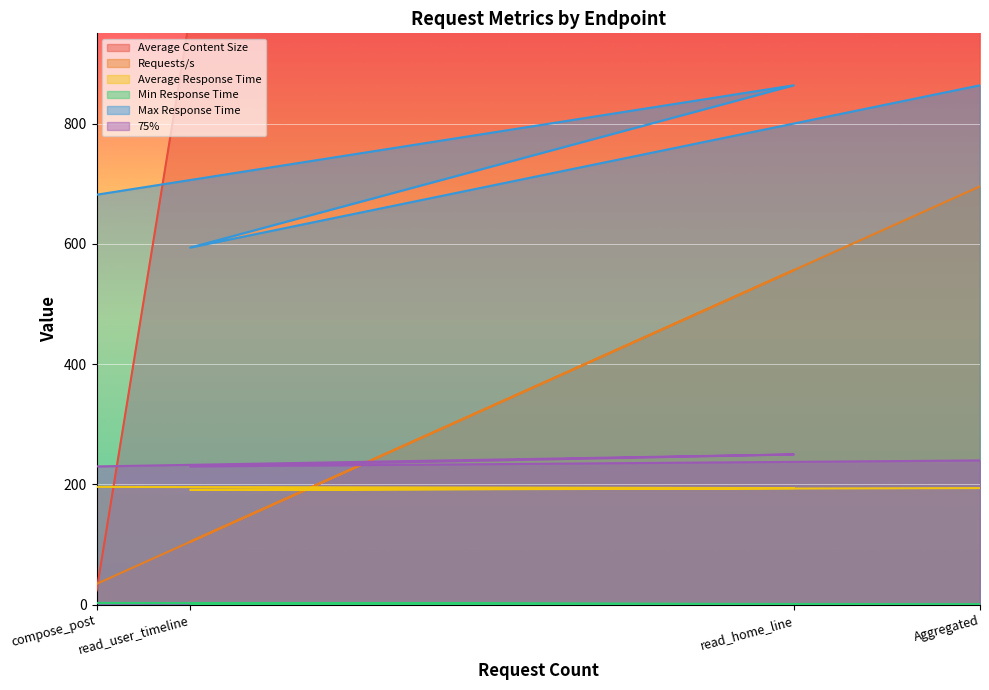

What is the difference between the Min Response Time values at read_user_timeline and read_home_line?

1.0